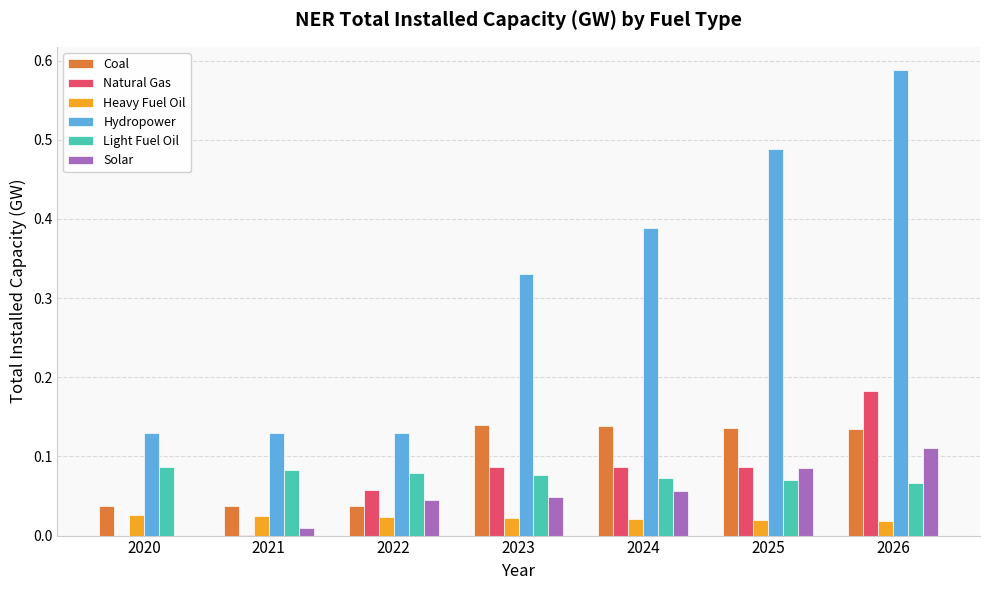

Which series changed the most between 2021 and 2026?

Hydropower